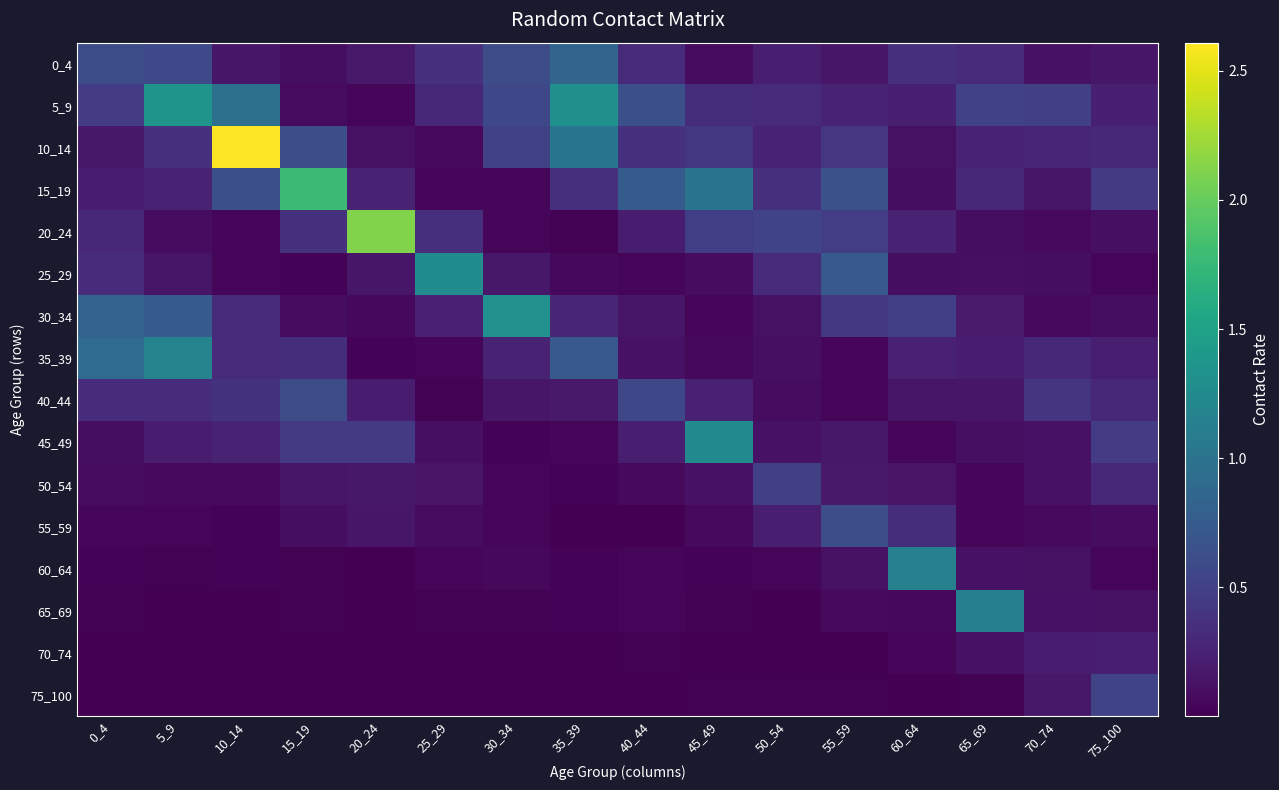

Reading left to right, transcribe all the data shown in this chart.

0_4: 0_4=0.6	5_9=0.6	10_14=0.2	15_19=0.1	20_24=0.2	25_29=0.4	30_34=0.6	35_39=0.9	40_44=0.3	45_49=0.1	50_54=0.2	55_59=0.2	60_64=0.4	65_69=0.3	70_74=0.1	75_100=0.2
5_9: 0_4=0.5	5_9=1.4	10_14=1.0	15_19=0.1	20_24=0.1	25_29=0.3	30_34=0.6	35_39=1.3	40_44=0.6	45_49=0.3	50_54=0.3	55_59=0.3	60_64=0.2	65_69=0.5	70_74=0.5	75_100=0.2
10_14: 0_4=0.2	5_9=0.4	10_14=2.6	15_19=0.6	20_24=0.1	25_29=0.1	30_34=0.5	35_39=1.0	40_44=0.4	45_49=0.4	50_54=0.2	55_59=0.4	60_64=0.1	65_69=0.3	70_74=0.3	75_100=0.3
15_19: 0_4=0.2	5_9=0.3	10_14=0.6	15_19=1.8	20_24=0.3	25_29=0.0	30_34=0.0	35_39=0.4	40_44=0.8	45_49=1.0	50_54=0.4	55_59=0.6	60_64=0.1	65_69=0.3	70_74=0.1	75_100=0.4
20_24: 0_4=0.3	5_9=0.1	10_14=0.0	15_19=0.4	20_24=2.1	25_29=0.4	30_34=0.0	35_39=0.0	40_44=0.2	45_49=0.5	50_54=0.5	55_59=0.5	60_64=0.3	65_69=0.1	70_74=0.1	75_100=0.1
25_29: 0_4=0.3	5_9=0.2	10_14=0.0	15_19=0.0	20_24=0.2	25_29=1.3	30_34=0.2	35_39=0.1	40_44=0.0	45_49=0.1	50_54=0.3	55_59=0.7	60_64=0.1	65_69=0.1	70_74=0.1	75_100=0.0
30_34: 0_4=0.8	5_9=0.7	10_14=0.3	15_19=0.1	20_24=0.1	25_29=0.2	30_34=1.3	35_39=0.3	40_44=0.2	45_49=0.0	50_54=0.1	55_59=0.4	60_64=0.5	65_69=0.2	70_74=0.1	75_100=0.1
35_39: 0_4=0.9	5_9=1.2	10_14=0.3	15_19=0.3	20_24=0.0	25_29=0.0	30_34=0.3	35_39=0.7	40_44=0.1	45_49=0.1	50_54=0.1	55_59=0.0	60_64=0.2	65_69=0.2	70_74=0.3	75_100=0.2
40_44: 0_4=0.3	5_9=0.3	10_14=0.4	15_19=0.6	20_24=0.2	25_29=0.0	30_34=0.2	35_39=0.2	40_44=0.6	45_49=0.2	50_54=0.1	55_59=0.0	60_64=0.2	65_69=0.2	70_74=0.4	75_100=0.3
45_49: 0_4=0.1	5_9=0.2	10_14=0.3	15_19=0.4	20_24=0.4	25_29=0.1	30_34=0.0	35_39=0.0	40_44=0.2	45_49=1.2	50_54=0.1	55_59=0.2	60_64=0.0	65_69=0.1	70_74=0.1	75_100=0.5
50_54: 0_4=0.1	5_9=0.1	10_14=0.1	15_19=0.1	20_24=0.2	25_29=0.1	30_34=0.0	35_39=0.0	40_44=0.1	45_49=0.1	50_54=0.5	55_59=0.2	60_64=0.1	65_69=0.0	70_74=0.1	75_100=0.3
55_59: 0_4=0.1	5_9=0.0	10_14=0.0	15_19=0.1	20_24=0.2	25_29=0.1	30_34=0.0	35_39=0.0	40_44=0.0	45_49=0.1	50_54=0.2	55_59=0.6	60_64=0.3	65_69=0.1	70_74=0.1	75_100=0.1
60_64: 0_4=0.0	5_9=0.0	10_14=0.0	15_19=0.0	20_24=0.0	25_29=0.0	30_34=0.1	35_39=0.0	40_44=0.0	45_49=0.0	50_54=0.0	55_59=0.1	60_64=1.1	65_69=0.1	70_74=0.1	75_100=0.0
65_69: 0_4=0.0	5_9=0.0	10_14=0.0	15_19=0.0	20_24=0.0	25_29=0.0	30_34=0.0	35_39=0.0	40_44=0.0	45_49=0.0	50_54=0.0	55_59=0.1	60_64=0.1	65_69=1.1	70_74=0.1	75_100=0.1
70_74: 0_4=0.0	5_9=0.0	10_14=0.0	15_19=0.0	20_24=0.0	25_29=0.0	30_34=0.0	35_39=0.0	40_44=0.0	45_49=0.0	50_54=0.0	55_59=0.0	60_64=0.0	65_69=0.1	70_74=0.2	75_100=0.2
75_100: 0_4=0.0	5_9=0.0	10_14=0.0	15_19=0.0	20_24=0.0	25_29=0.0	30_34=0.0	35_39=0.0	40_44=0.0	45_49=0.0	50_54=0.0	55_59=0.0	60_64=0.0	65_69=0.0	70_74=0.2	75_100=0.5